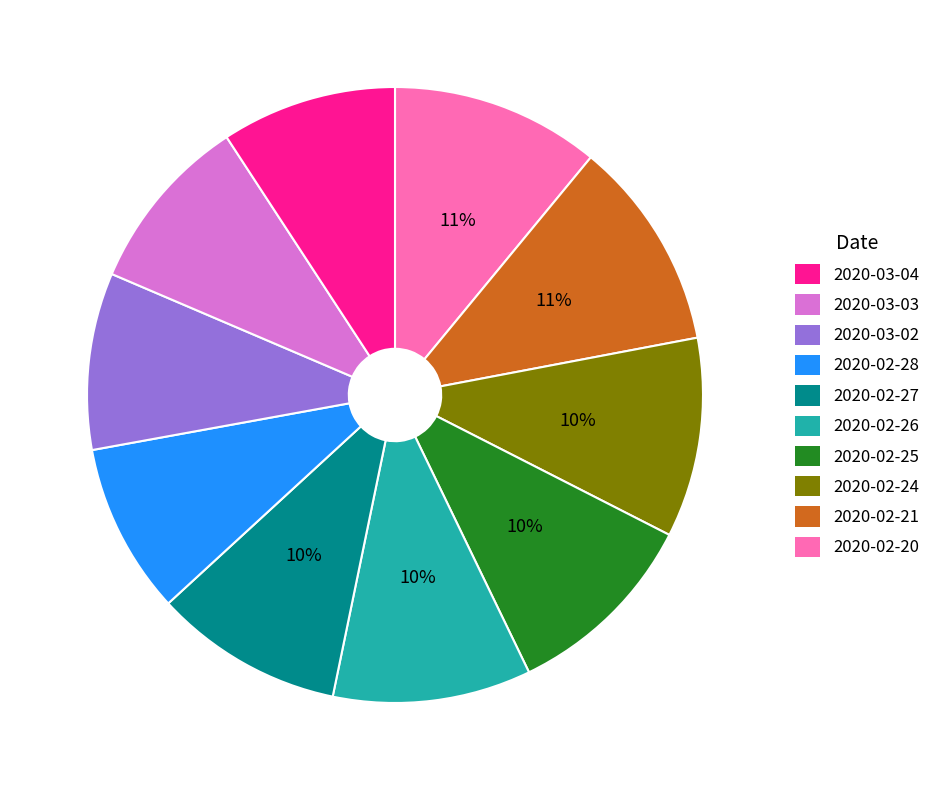

How many segments does this pie chart have?

10